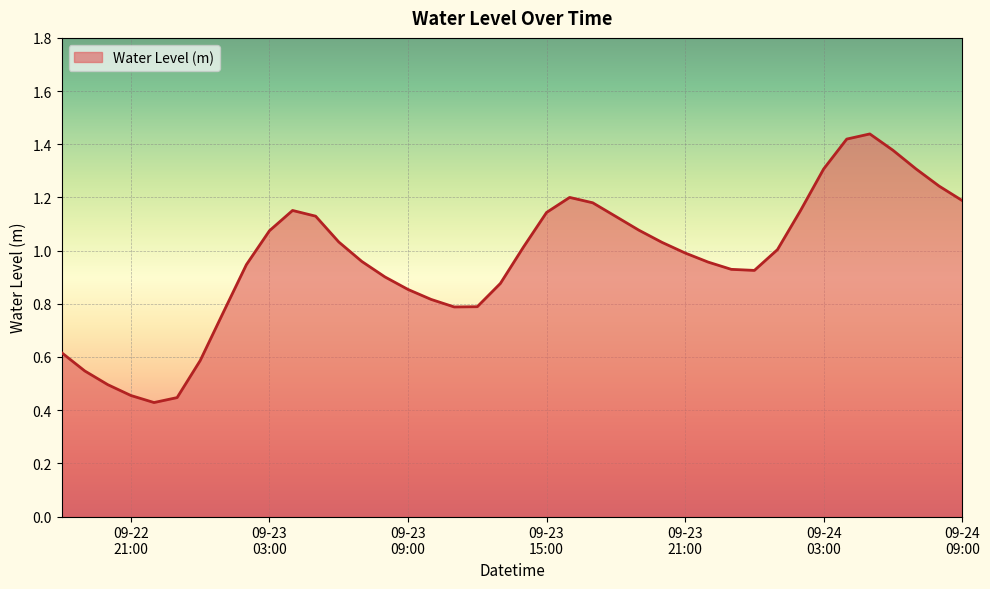

How many interior local peaks (higher than both neighbors) does the data have?

3